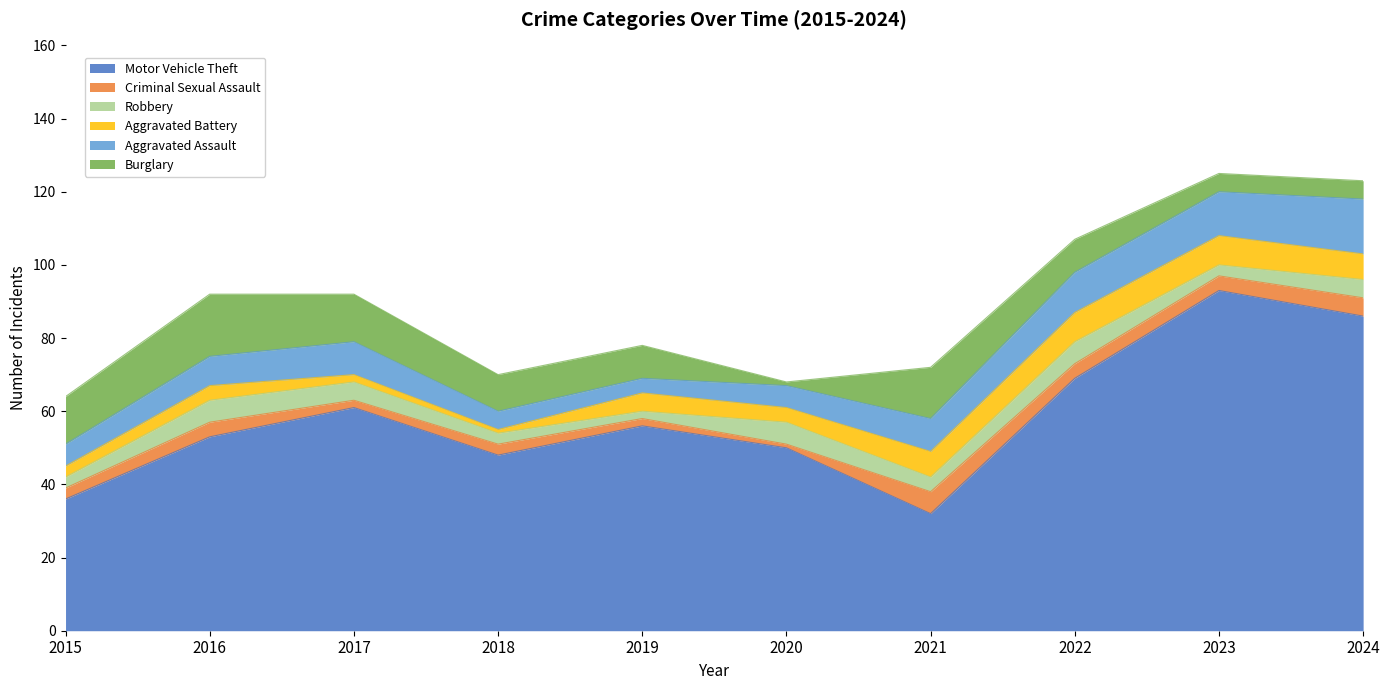

True or false: Motor Vehicle Theft has a value of 53 at 2016.

True